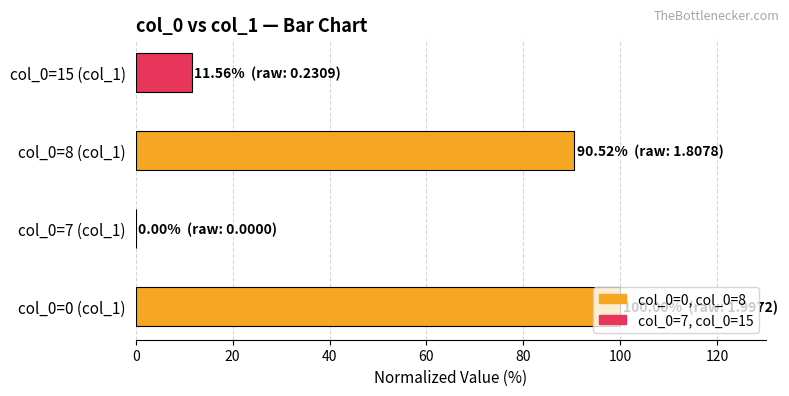

Is it true that the value at col_0=7 (col_1) is 43.7?

False